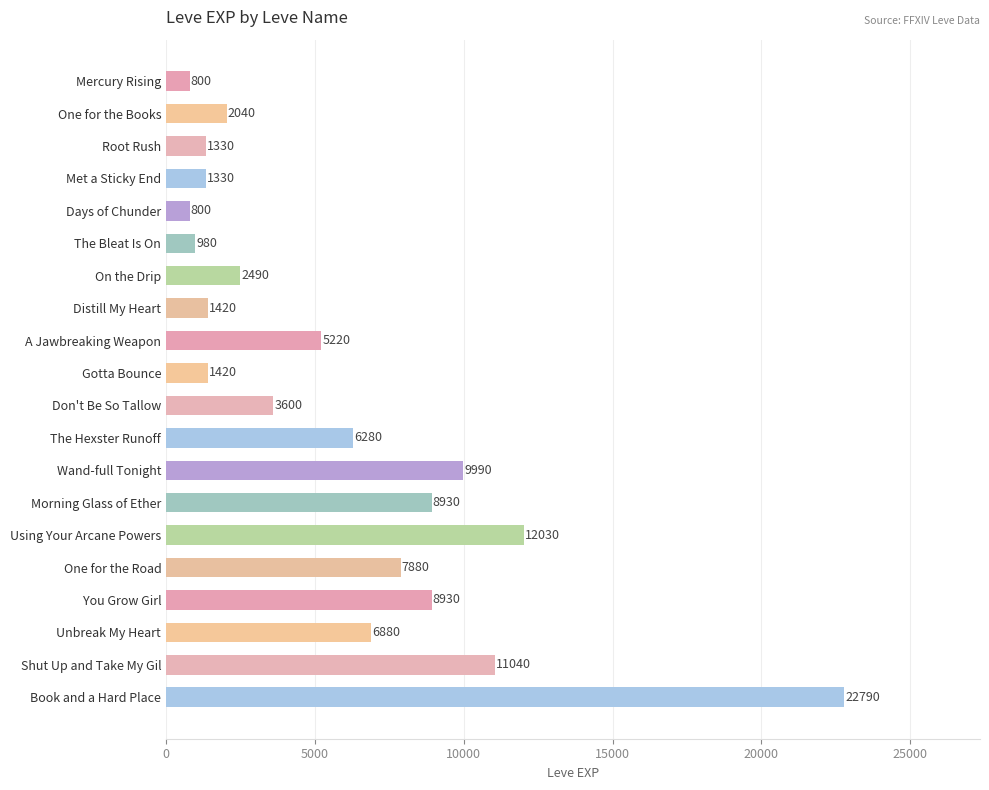

Reading top to bottom, transcribe all the data shown in this chart.

800	2040	1330	1330	800	980	2490	1420	5220	1420	3600	6280	9990	8930	12030	7880	8930	6880	11040	22790